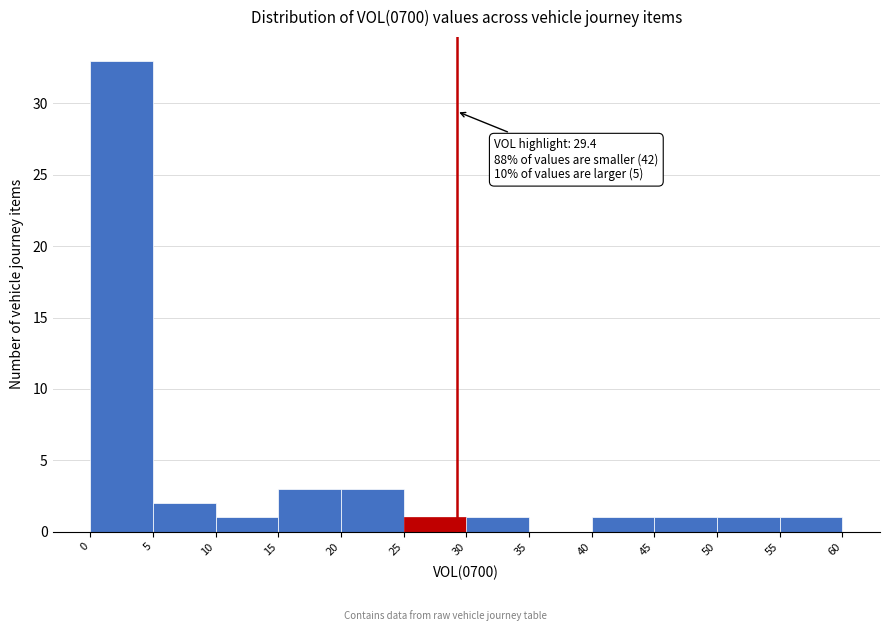

Over which range of the x-axis is the bar tallest?

0 to 5